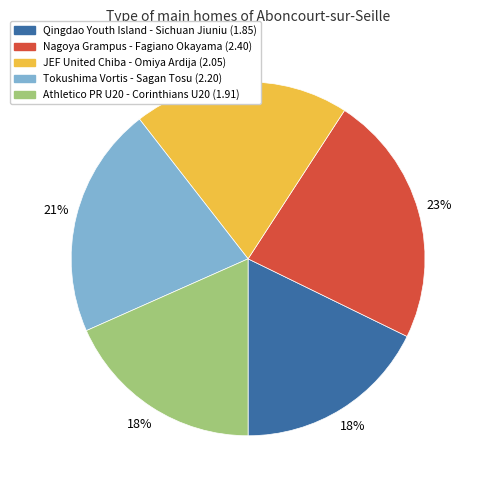

Is it true that JEF United Chiba - Omiya Ardija is 25% of the pie?

False